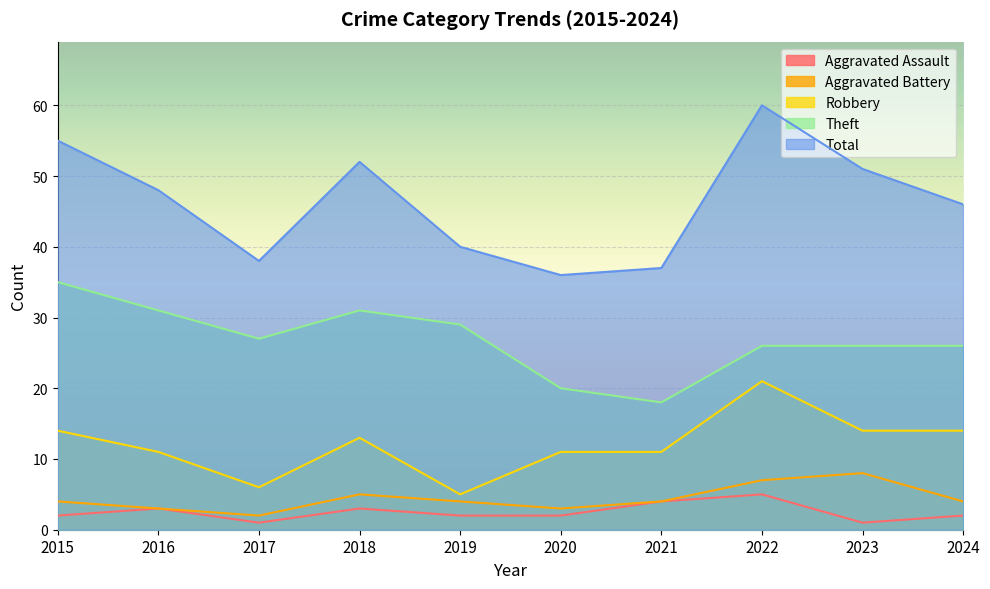

At which label does Robbery reach its minimum?

2019